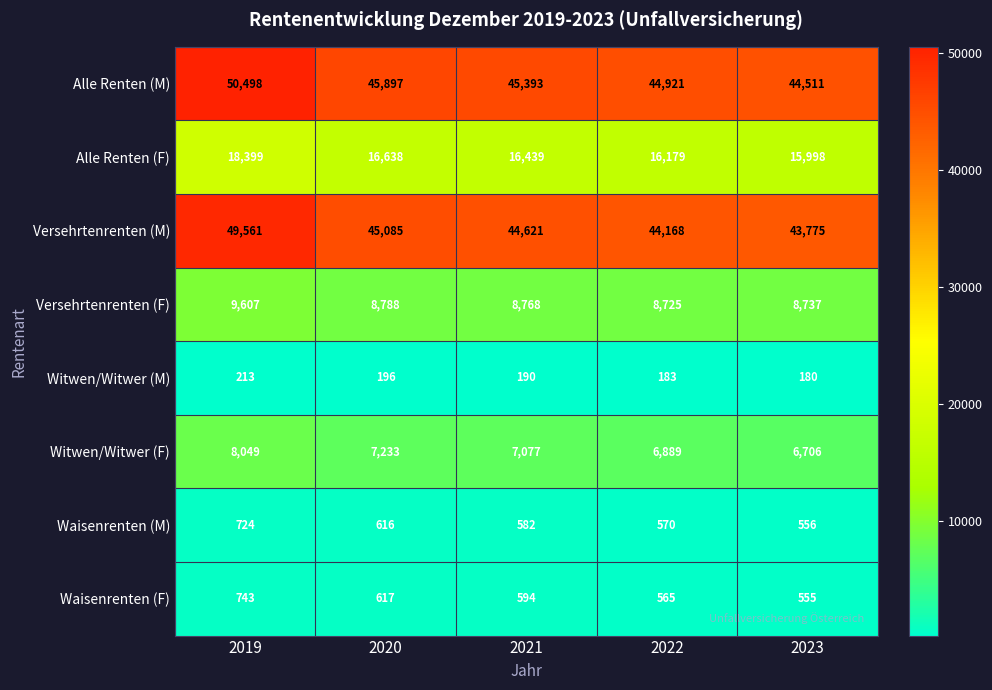

What is the smallest value displayed?

180